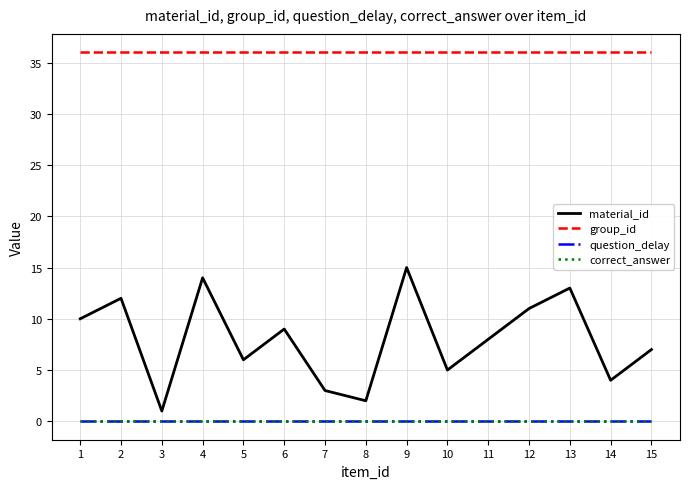

Is this an area chart (filled region under the line)?

No